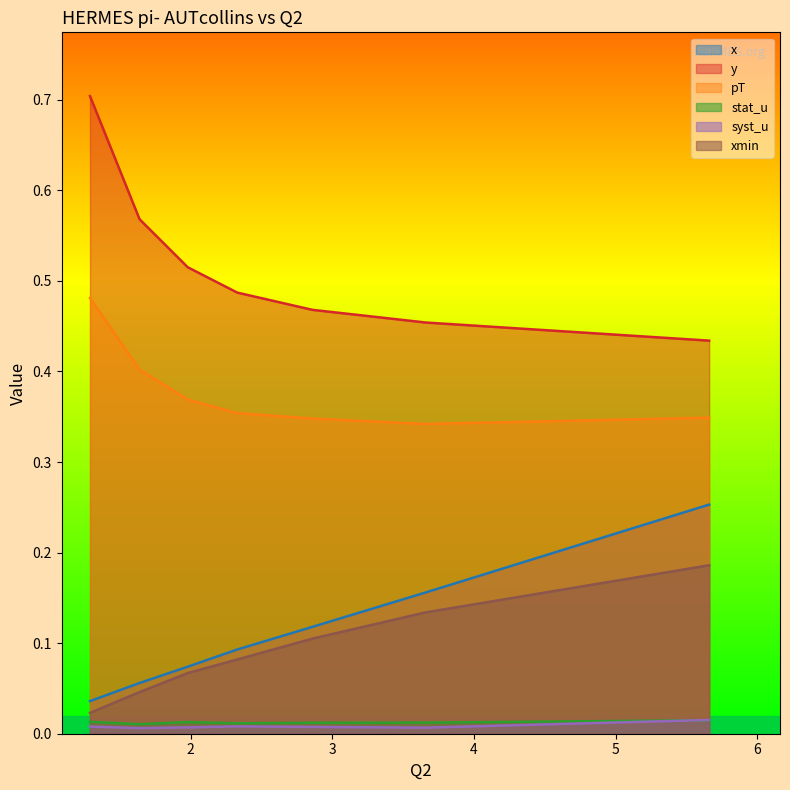

True or false: xmin and syst_u cross at least once.

False